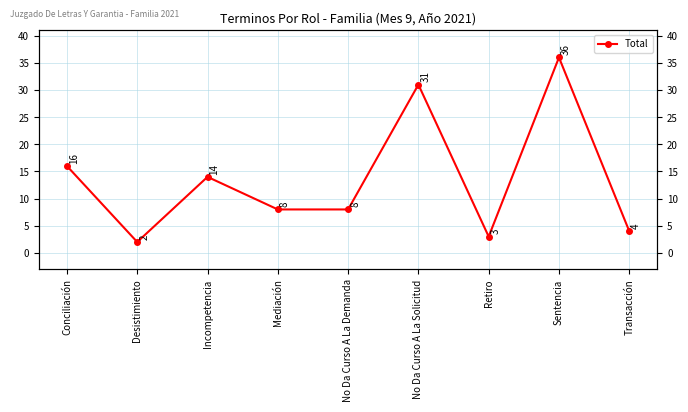

Reading left to right, what are all the values shown in this chart?

Conciliación=16	Desistimiento=2	Incompetencia=14	Mediación=8	No Da Curso A La Demanda=8	No Da Curso A La Solicitud=31	Retiro=3	Sentencia=36	Transacción=4